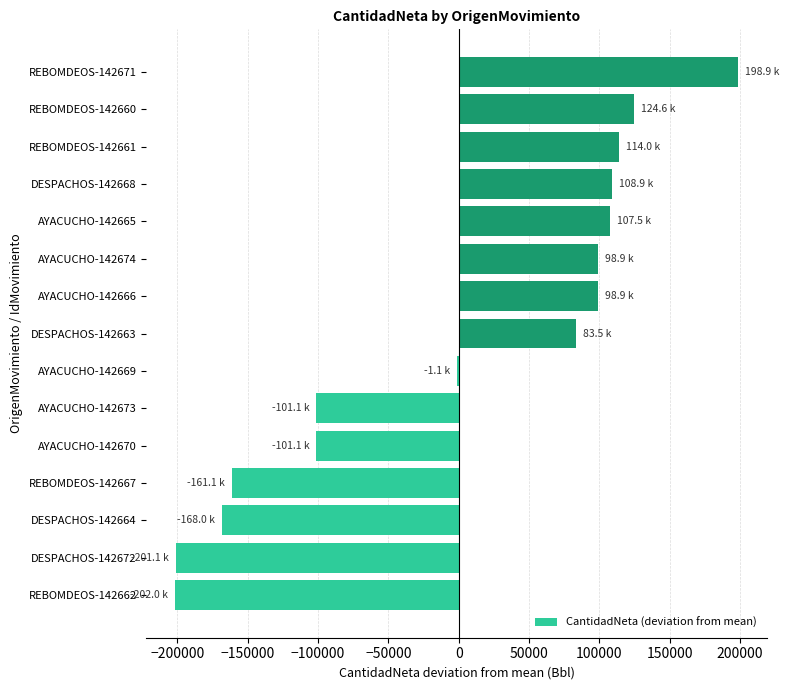

Approximately how many times larger is the value at REBOMDEOS-142661 compared to DESPACHOS-142668?

1.0